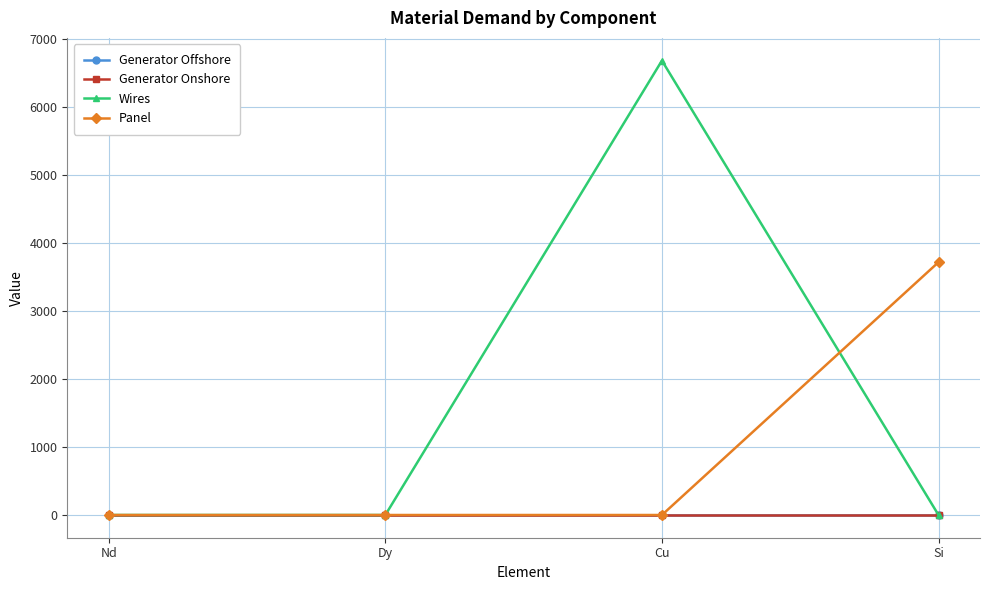

How many data points in Generator Onshore are above 0?

1